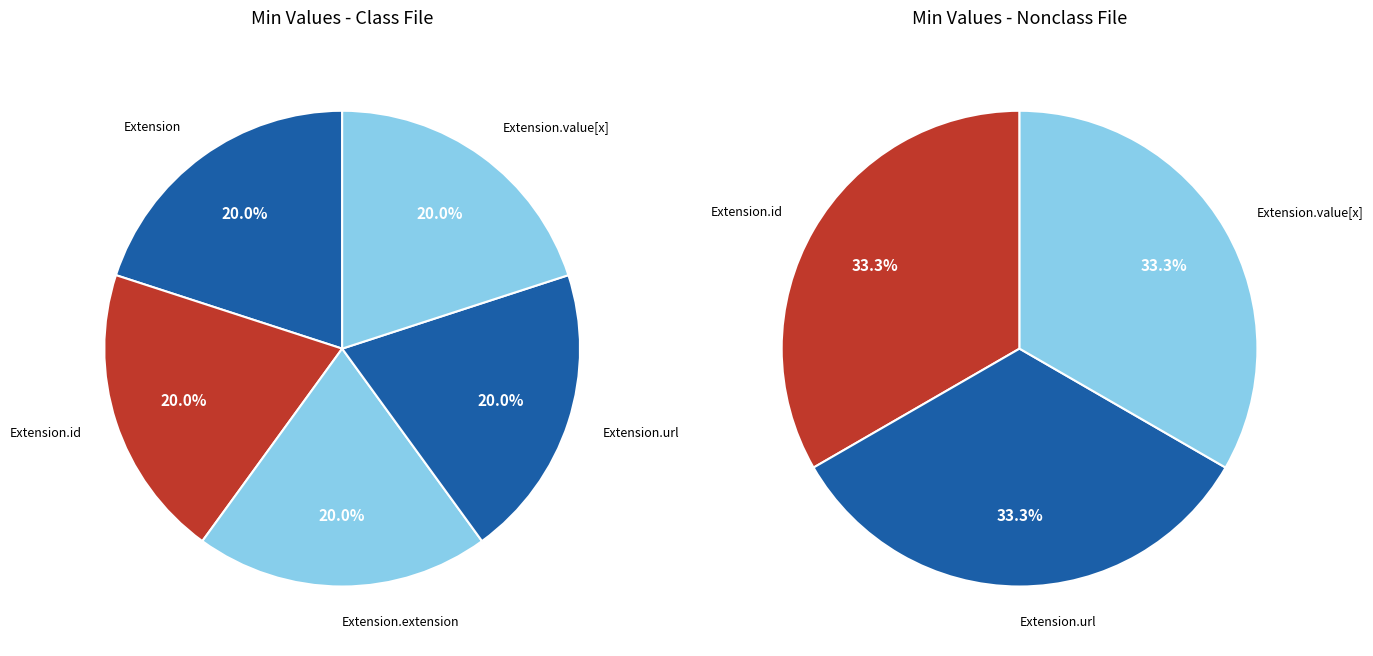

How many segments does this pie chart have?

5